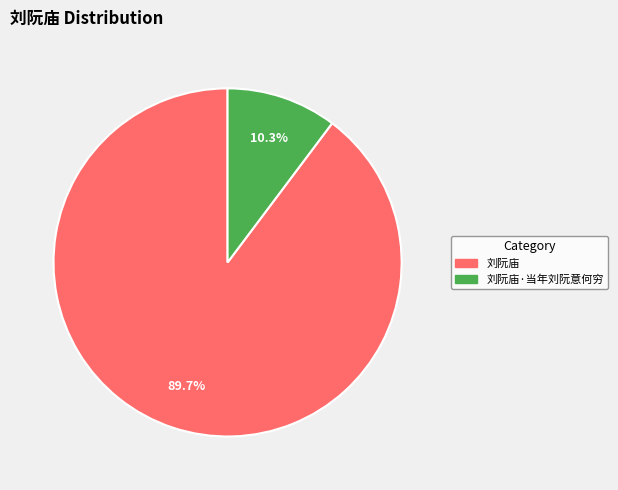

What percentage do 刘阮庙 and 刘阮庙·当年刘阮意何穷 together represent?

100.0%